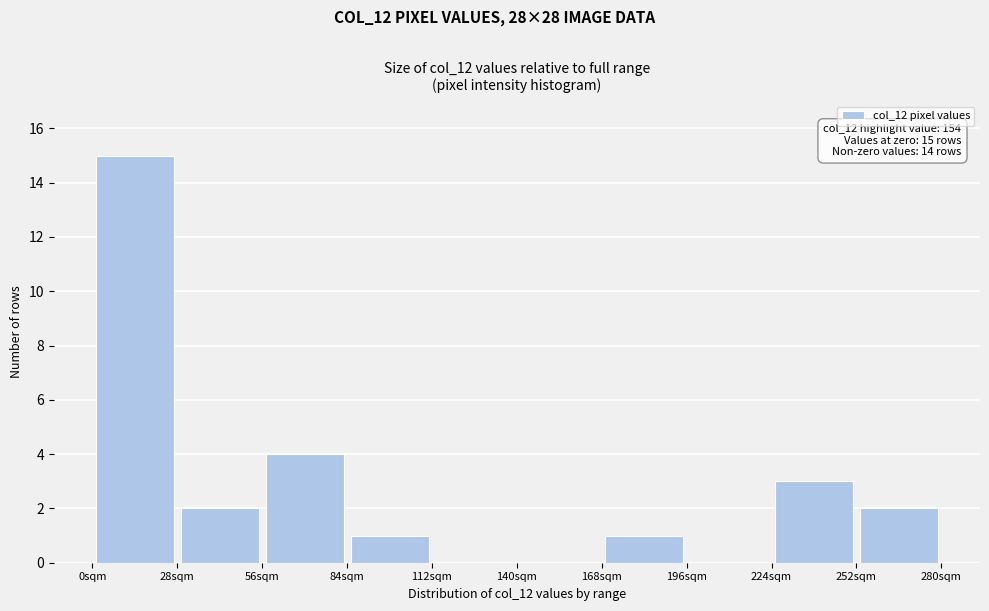

Which range on the x-axis has the tallest bar?

0 to 28